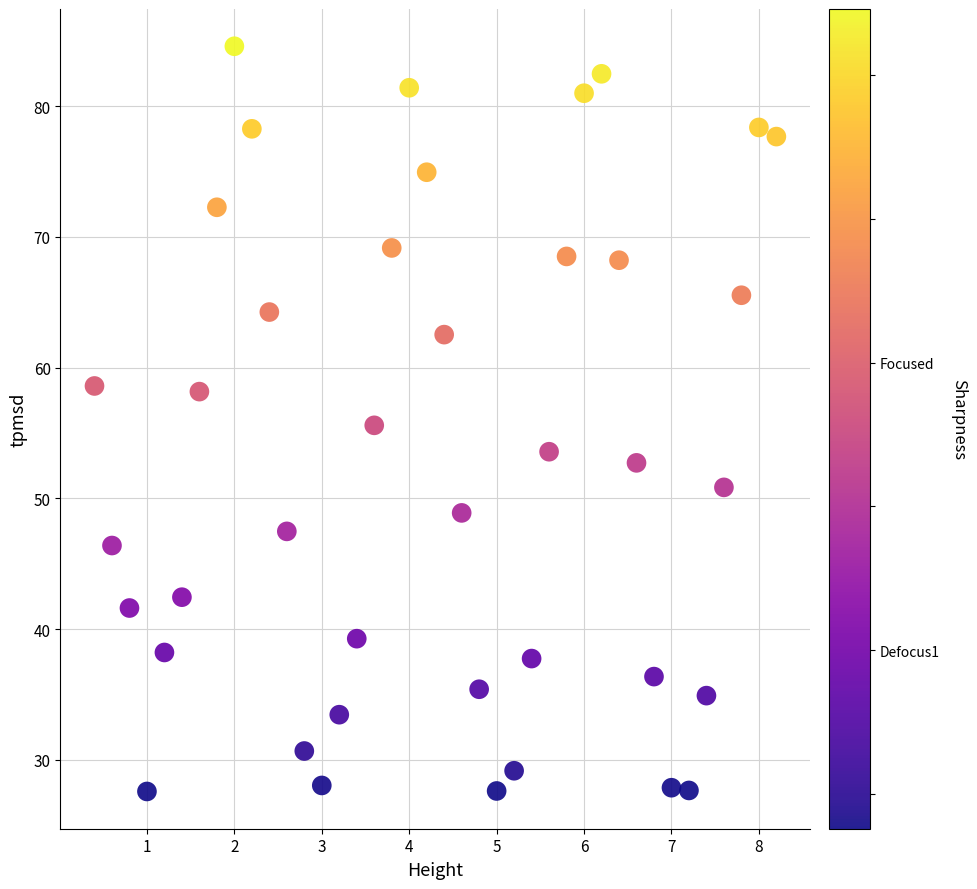

What is the range of X values (max minus min)?

7.8